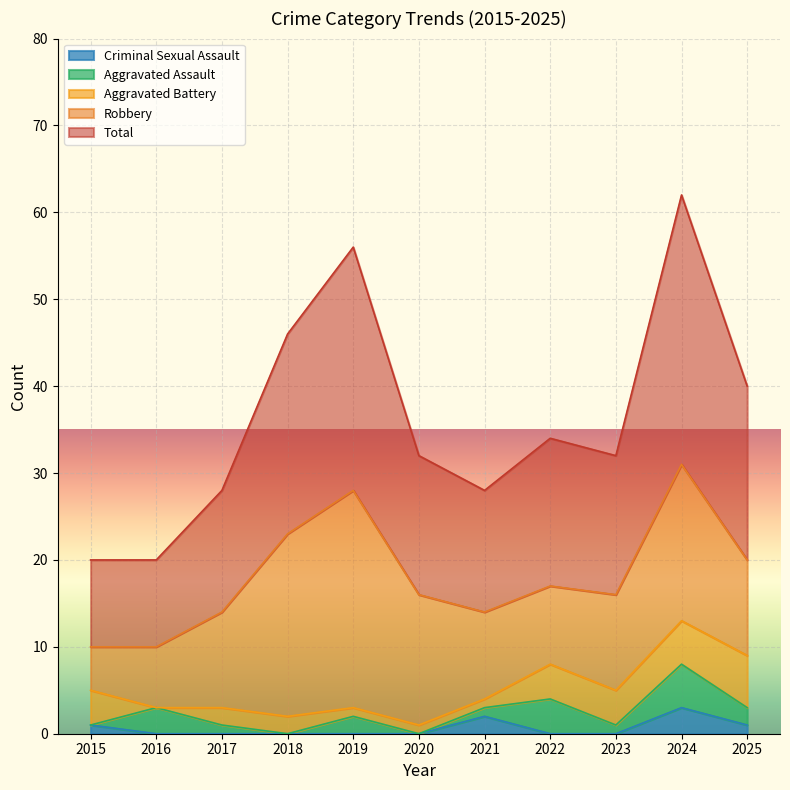

Which category has the highest value in the Aggravated Battery series?

2025